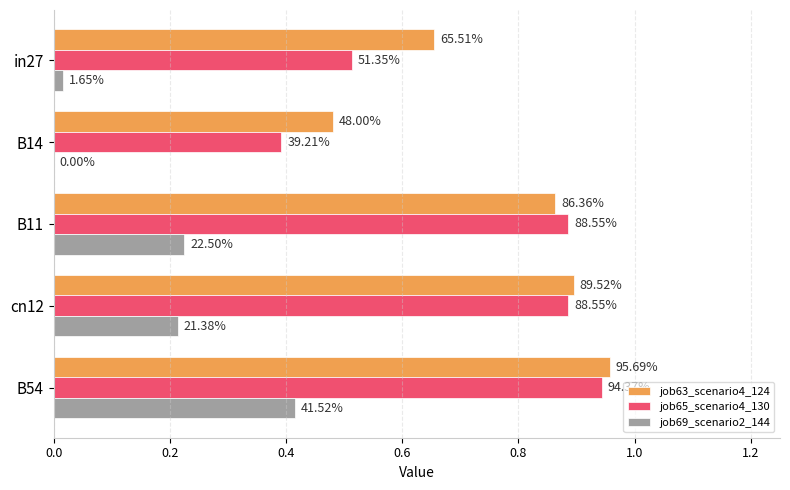

What is the average value of the job63_scenario4_124 series?

0.8